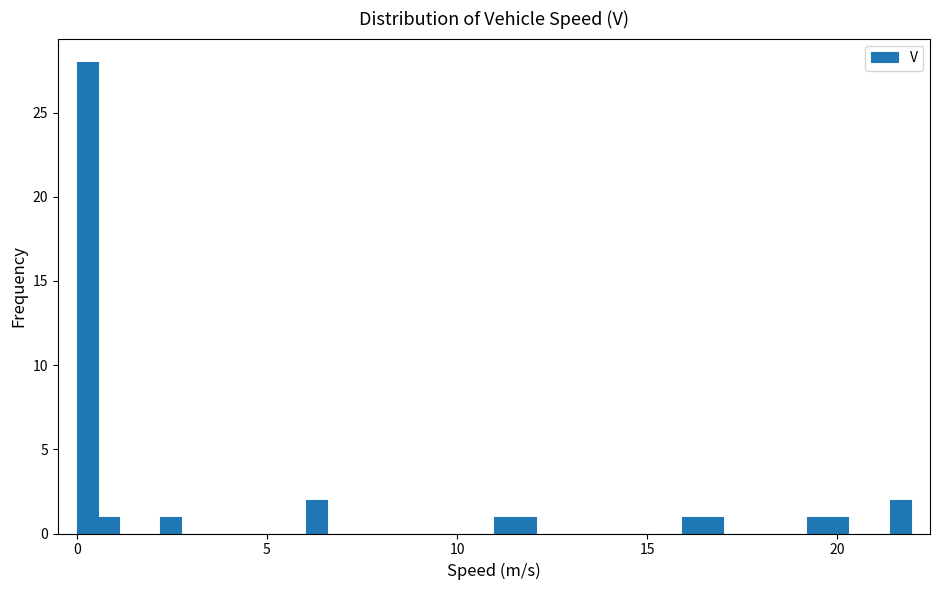

Around what value on the x-axis is the tallest bar? Give the approximate position of its centre, as read against the axis.

0.5